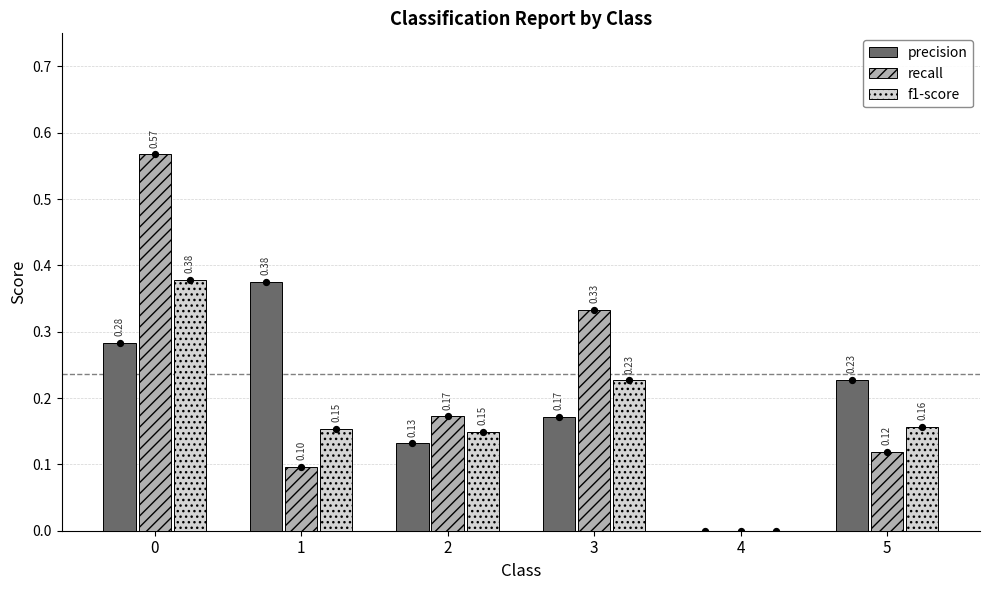

At how many categories does at least one series exceed 0?

5